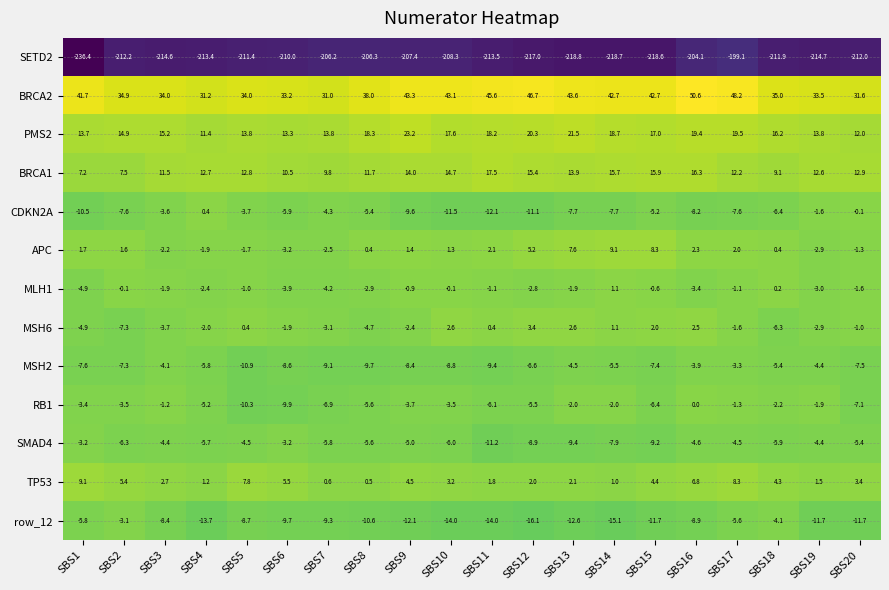

Read the BRCA2 value at SBS3.

34.0